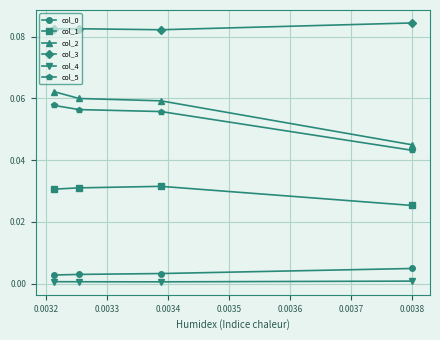

Which series has the largest range (max minus min)?

col_2